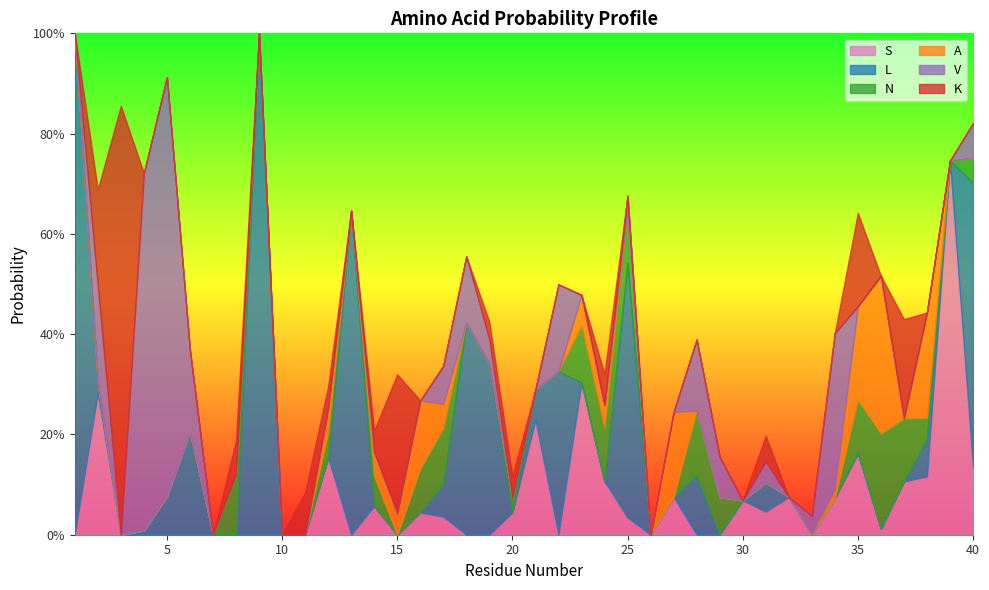

True or false: L has more than 0 points higher than both neighbors.

True